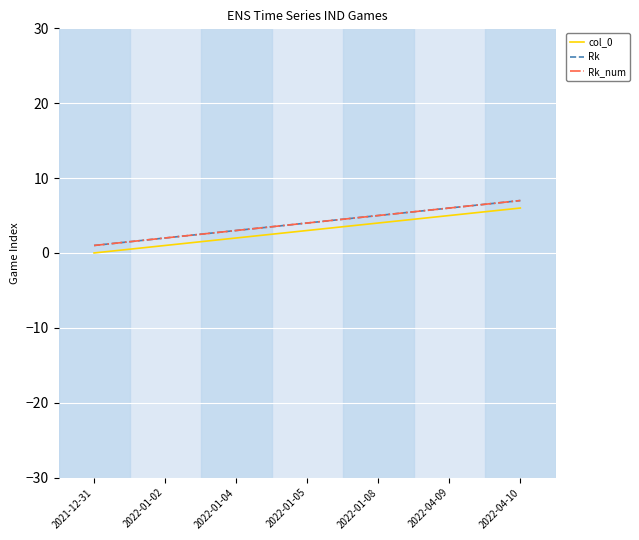

How many lines are shown in the chart?

3